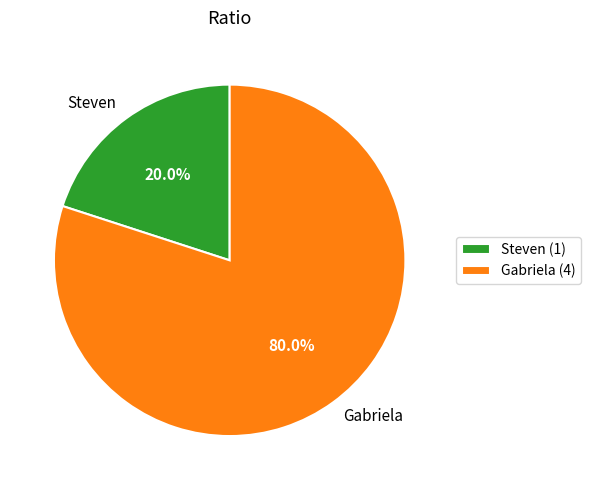

What percentage is the Gabriela slice, to the nearest percent?

80%